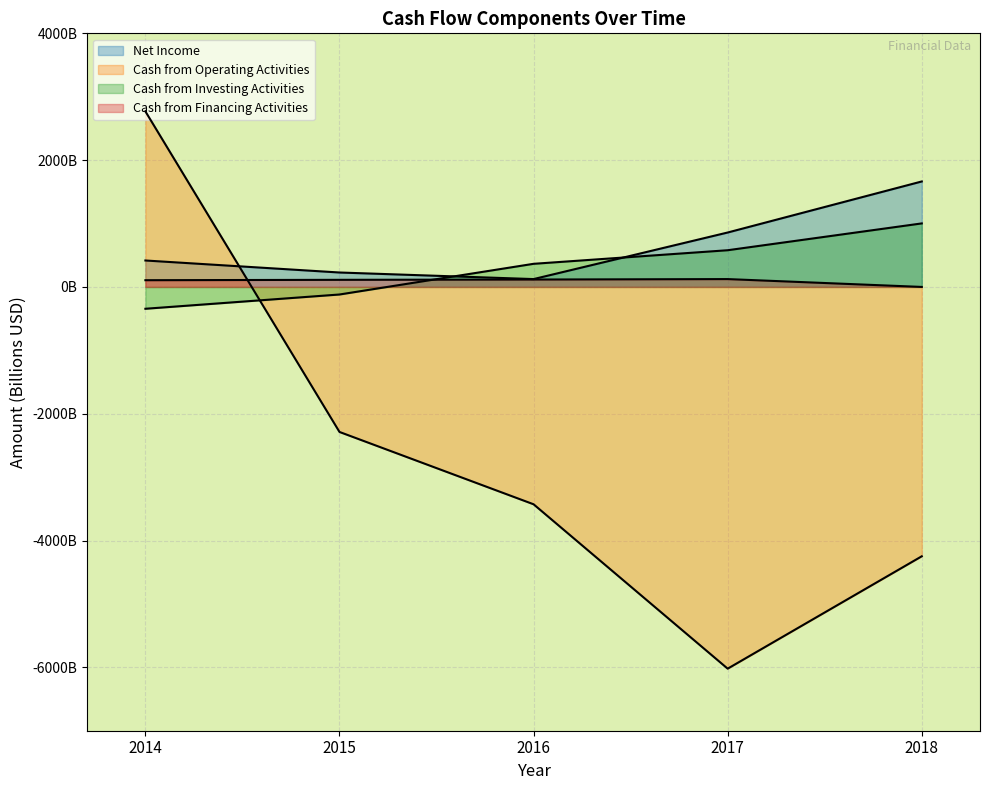

Which series has the widest spread of values?

Cash from Operating Activities